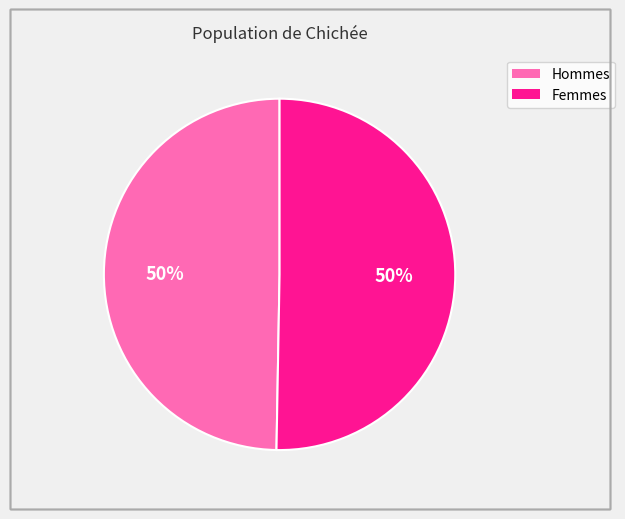

To the nearest percent, what is the average slice percentage?

50%